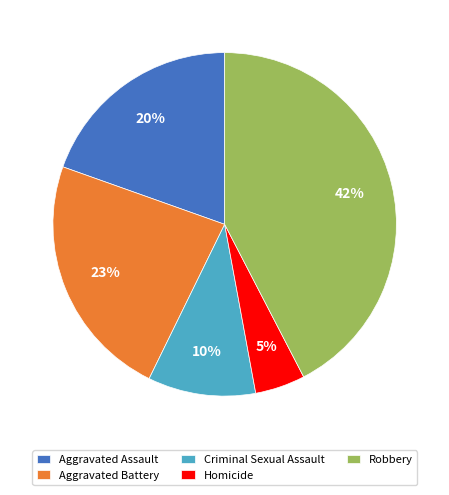

What is the smallest slice in the pie chart?

Homicide